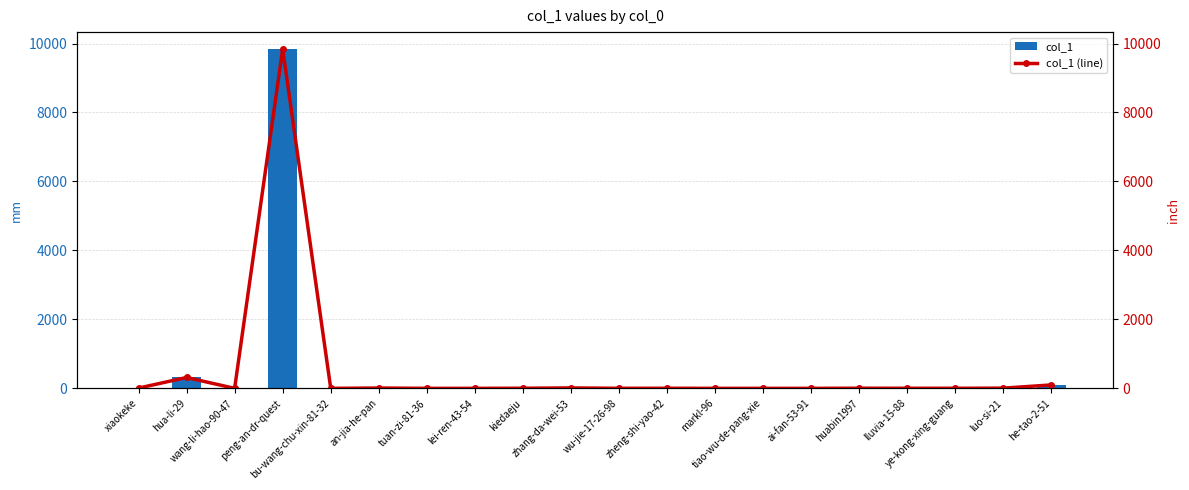

What are all the series names shown in the legend?

col_1, col_1 (line)